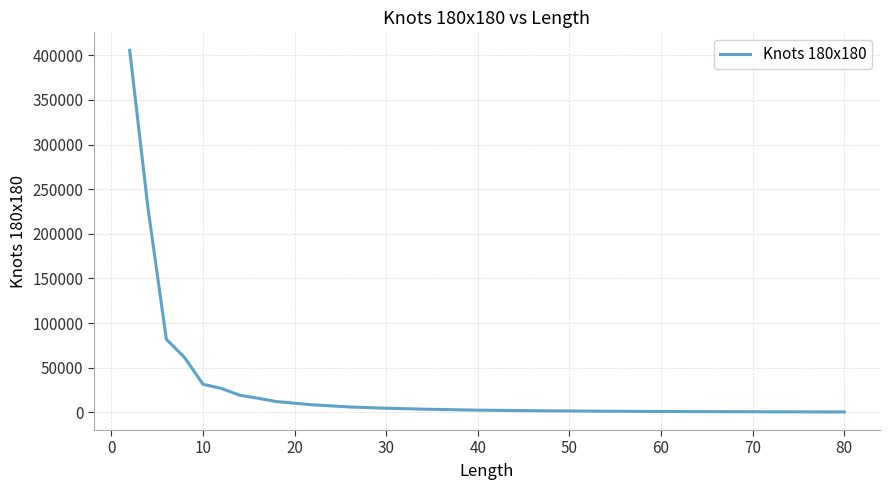

What is the difference between the maximum and minimum values?

405022